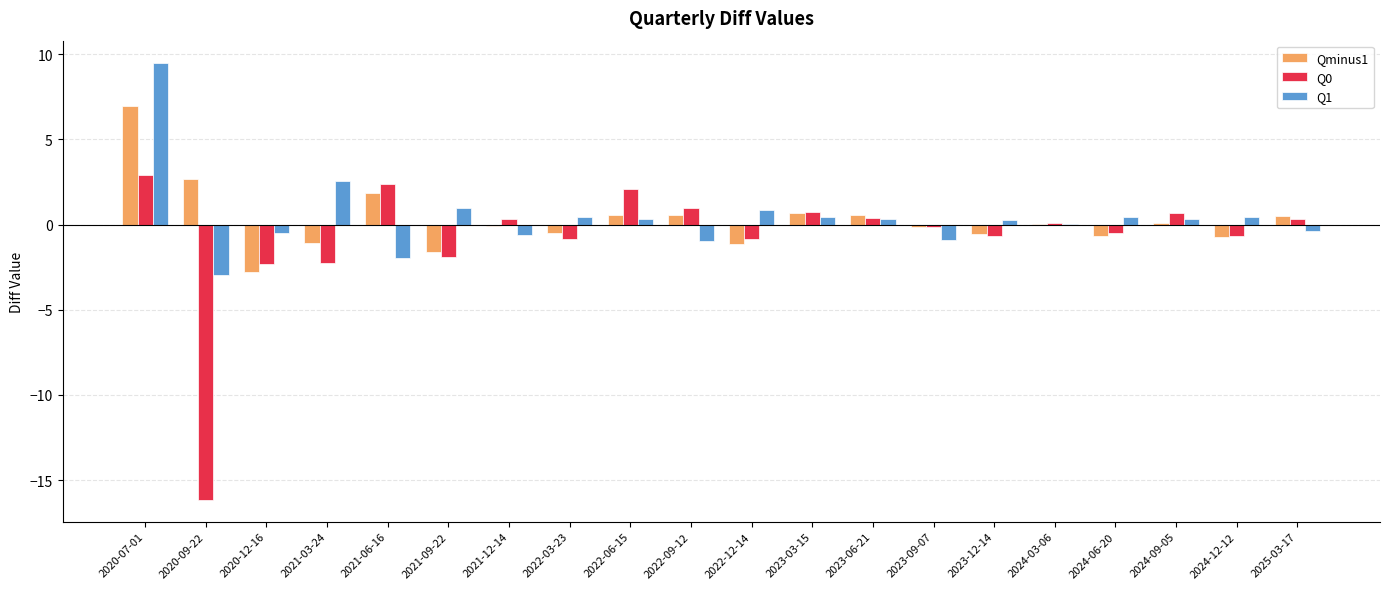

What is the sum of all Qminus1 values?

5.3